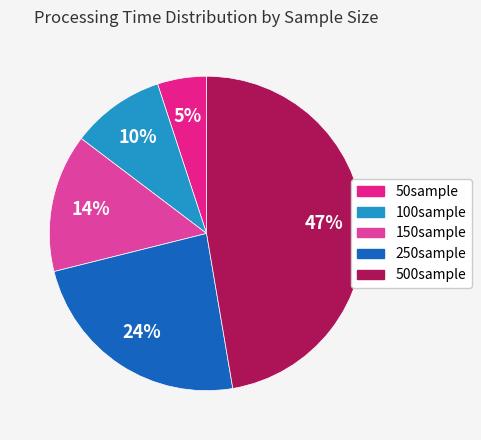

Approximately how many times larger is the value at 250sample compared to 500sample?

0.5